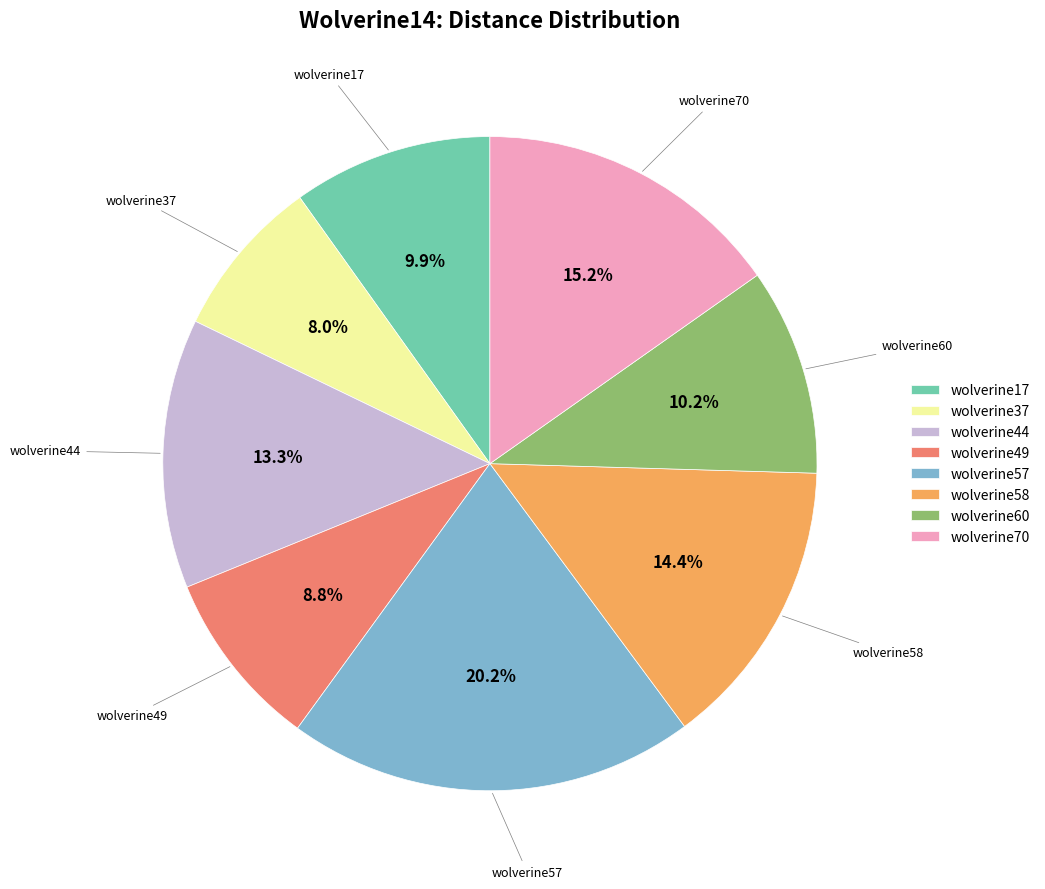

The wolverine57 slice represents 20% of the pie. True or false?

True